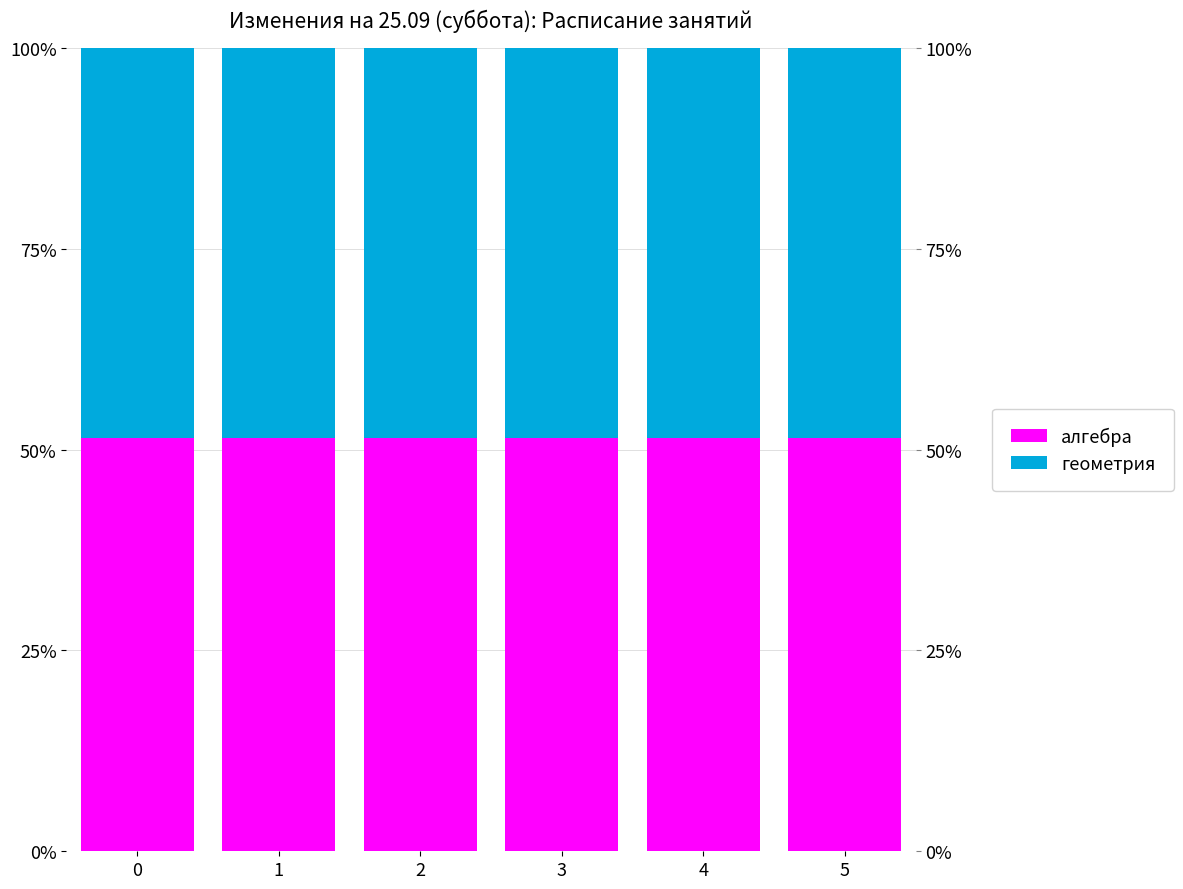

What is the sum of the алгебра values at 5 and 2?

102.9